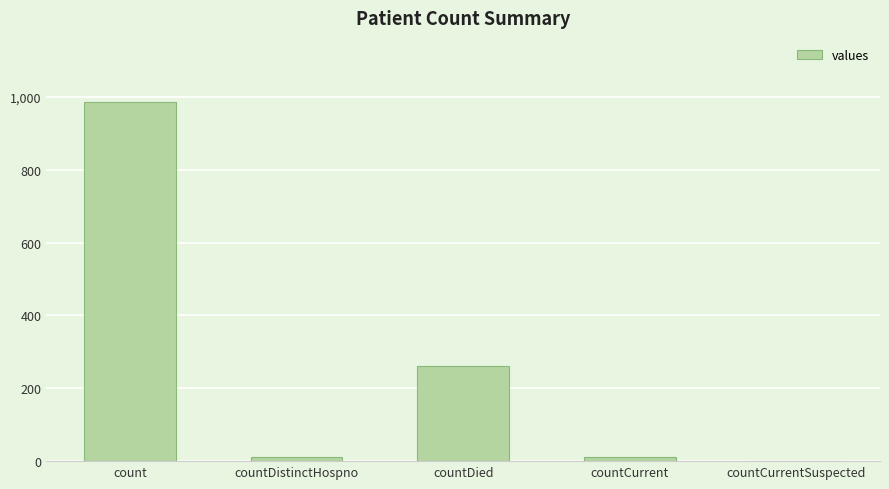

Are the bars grouped side by side (vs. stacked)?

No